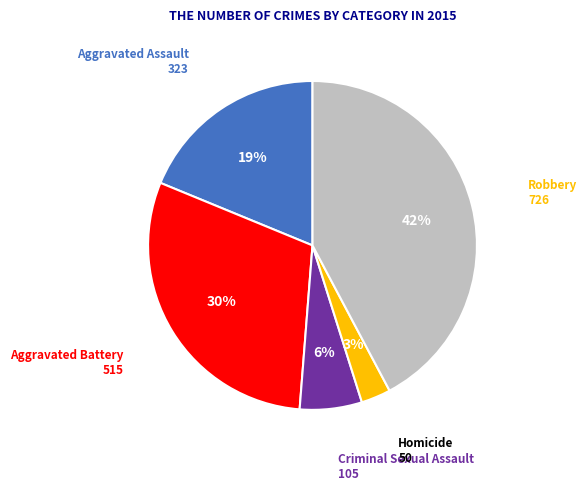

To the nearest percent, what is the difference between the largest and smallest slice percentages?

39%